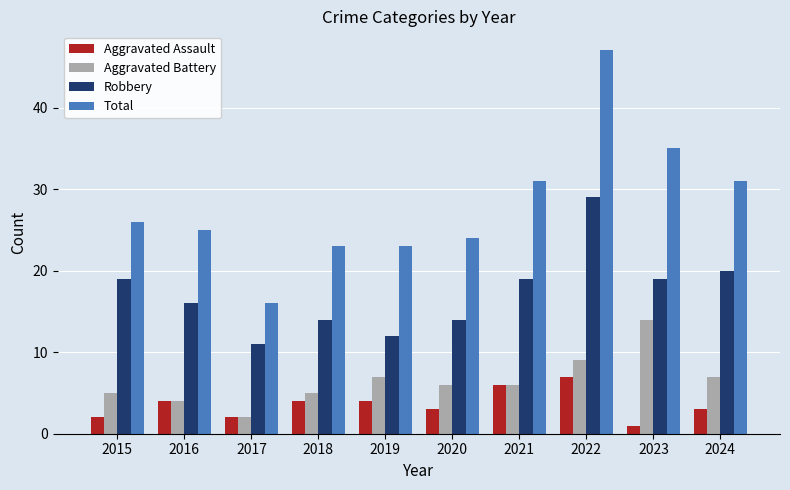

What is the approximate value of Aggravated Assault at 2024?

3